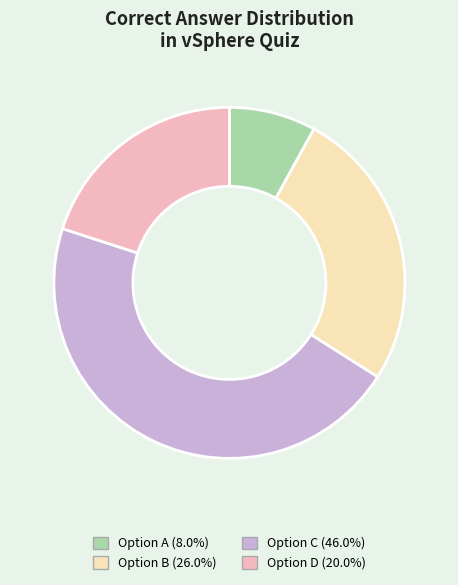

Does any single category account for the majority?

No